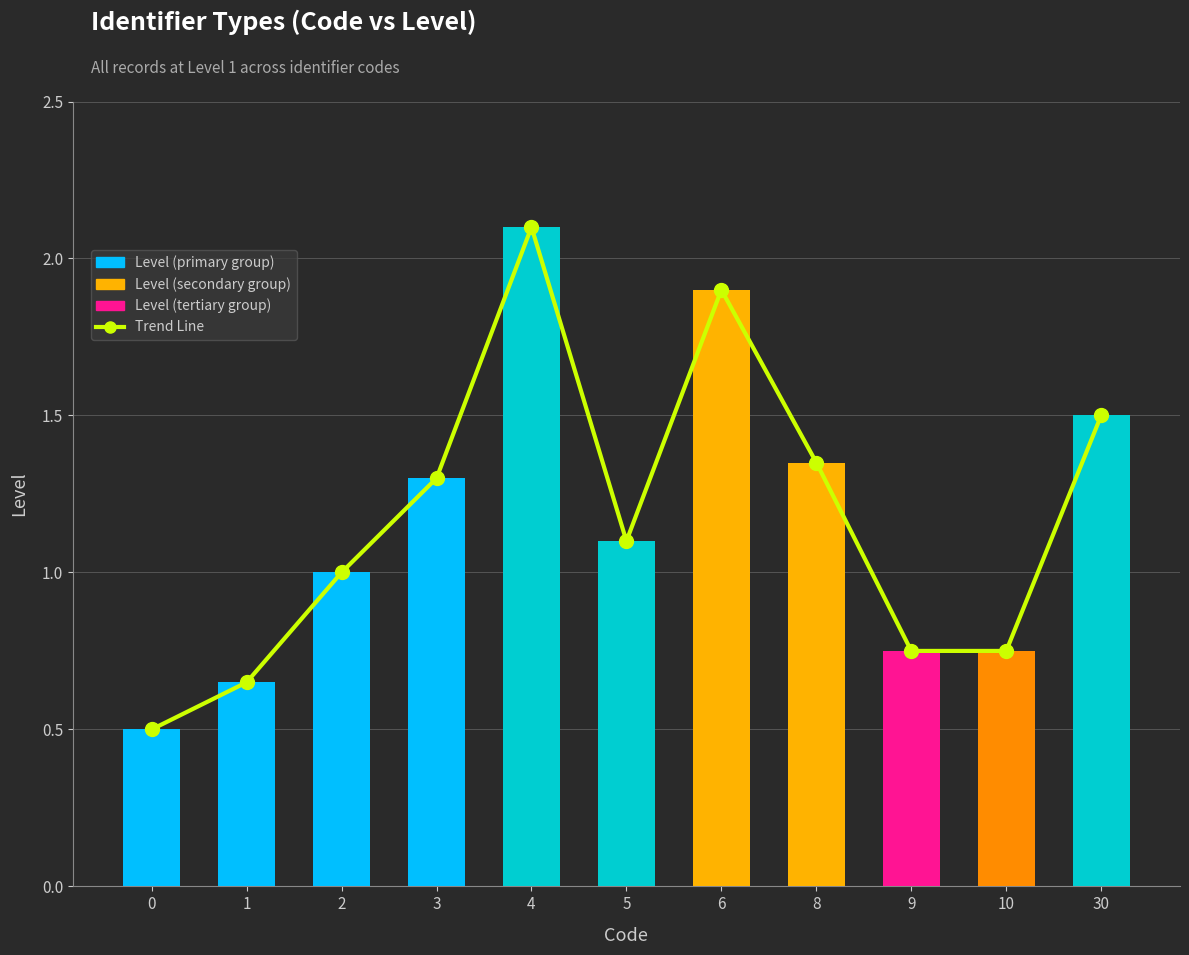

What is the sum of all Level values?

12.9